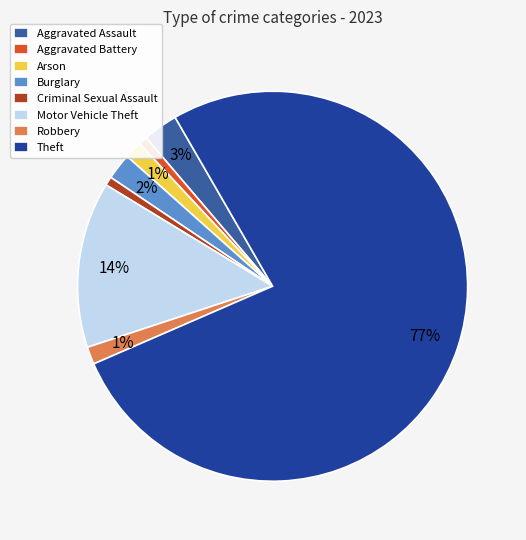

Between Aggravated Assault and Arson, which is larger?

Aggravated Assault